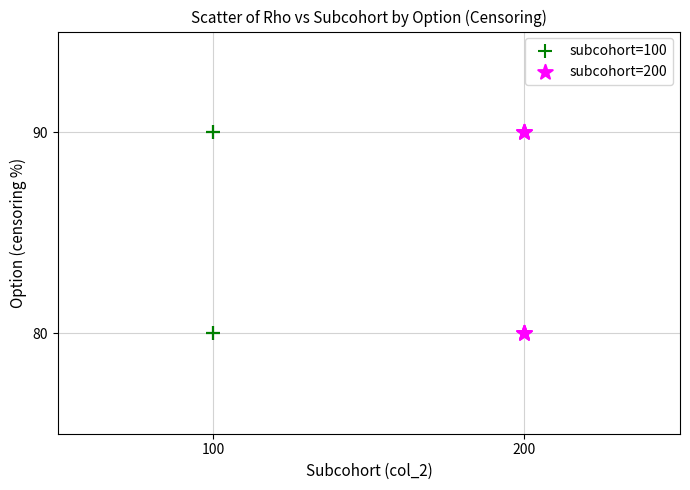

What are all the series names shown in the legend?

subcohort=100, subcohort=200